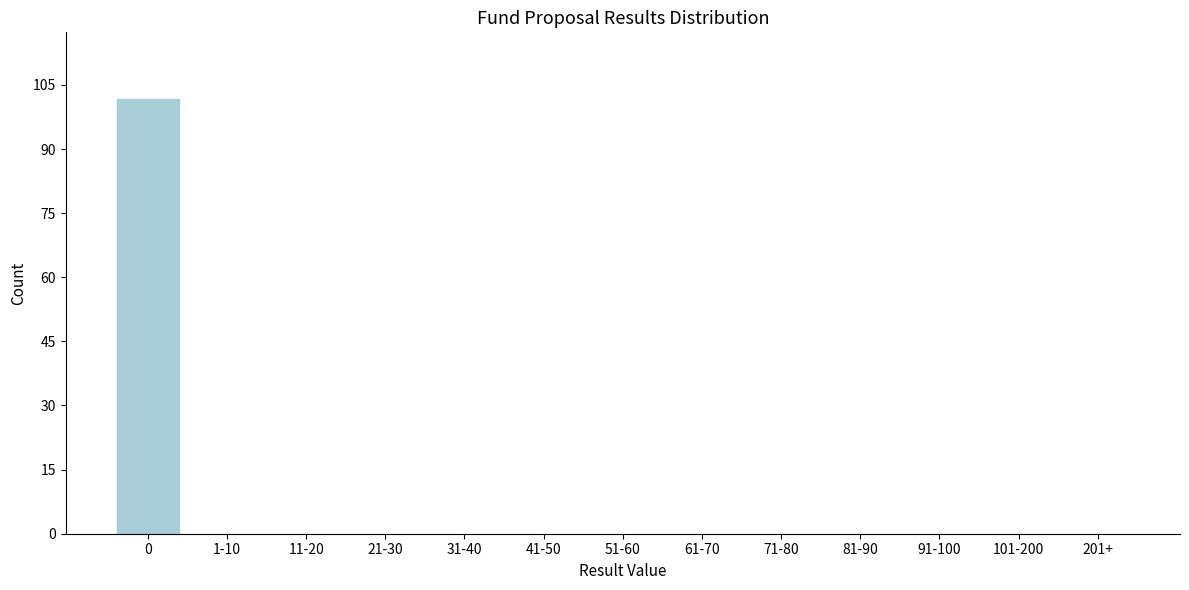

Reading left to right, list all the values displayed in this chart.

0=102	1-10=0	11-20=0	21-30=0	31-40=0	41-50=0	51-60=0	61-70=0	71-80=0	81-90=0	91-100=0	101-200=0	201+=0